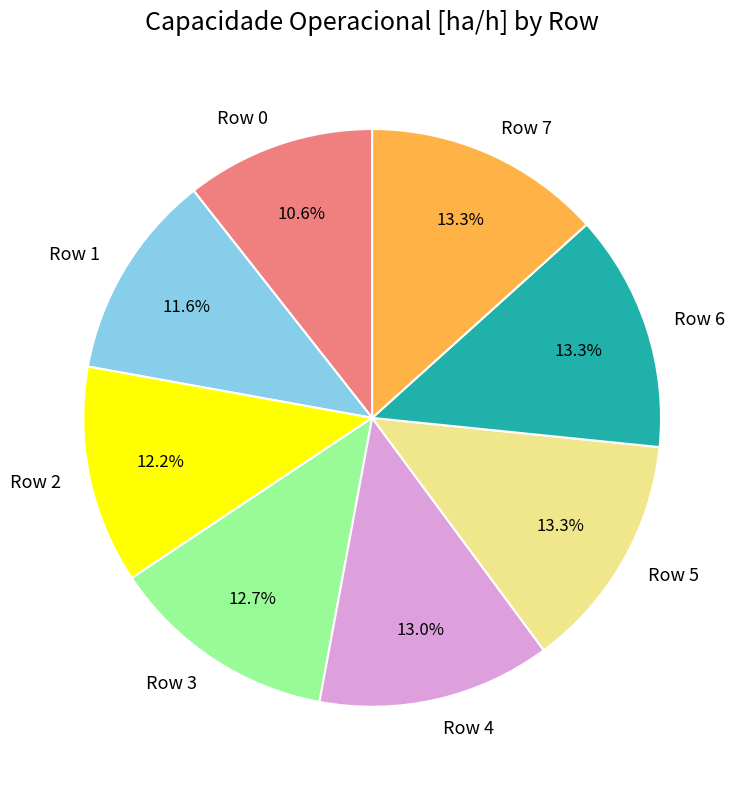

What portion of the pie excludes Row 4?

87.0%